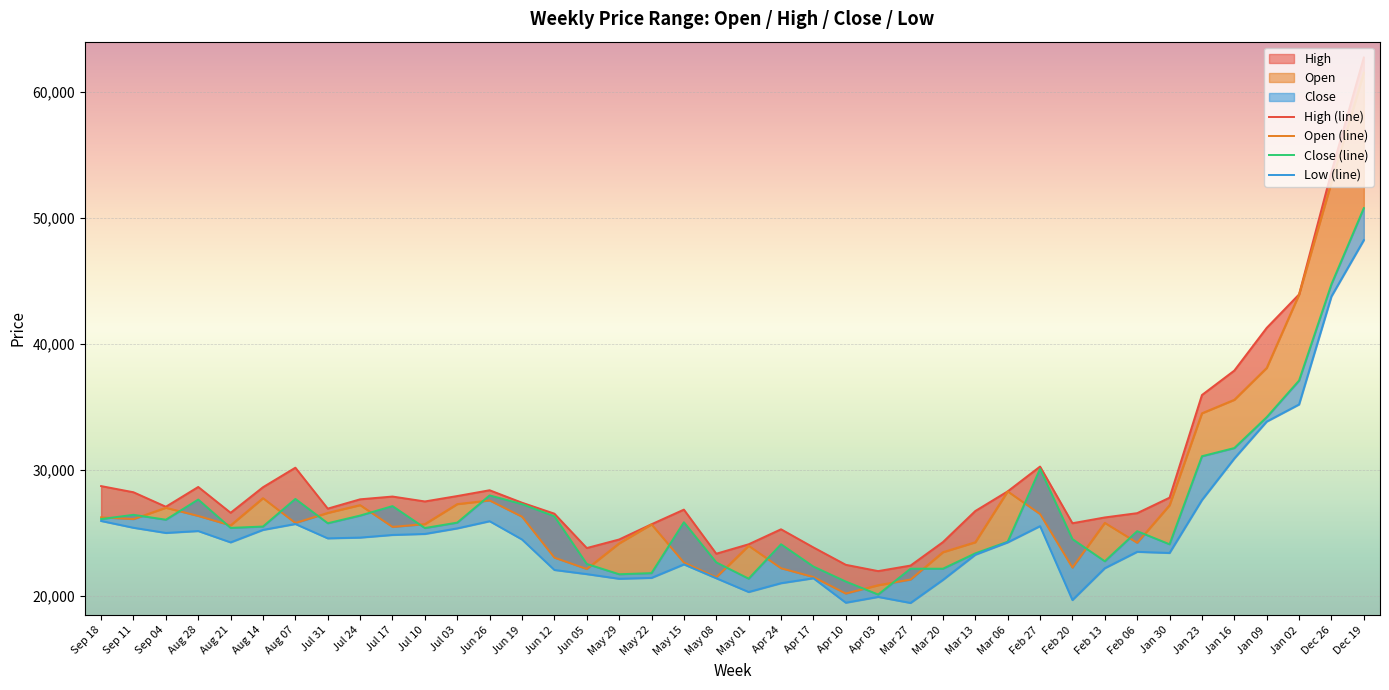

What is the total value across all series at May 08?

88890